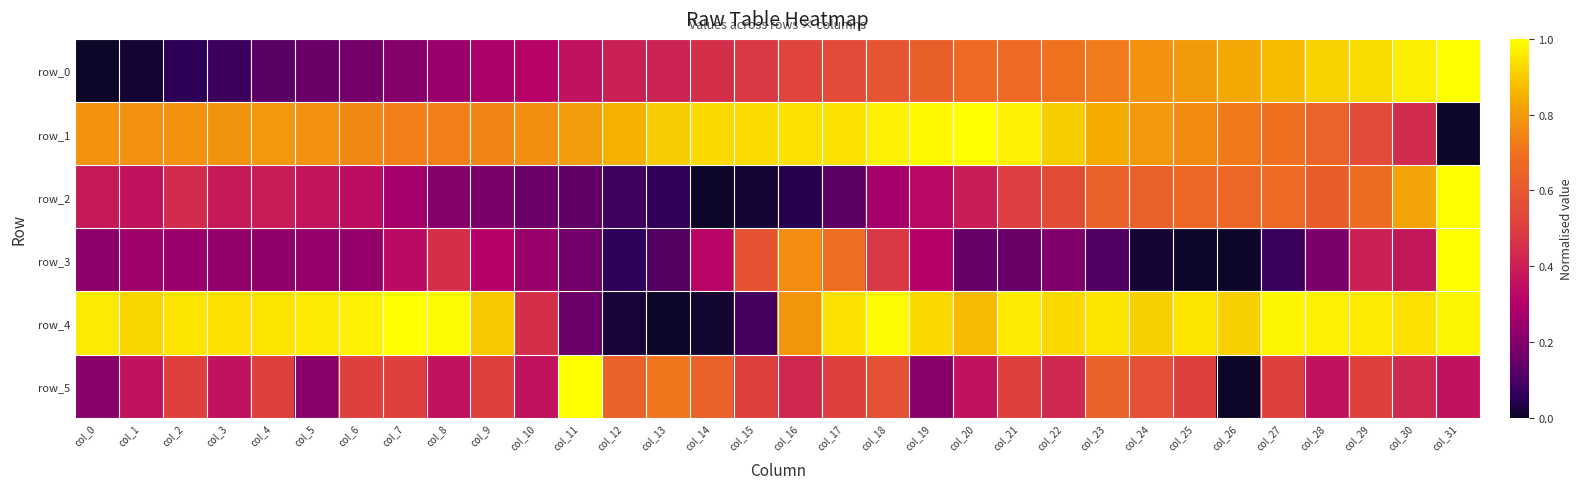

At col_30, list the series in order from smallest to largest.

row_3, row_5, row_1, row_2, row_4, row_0